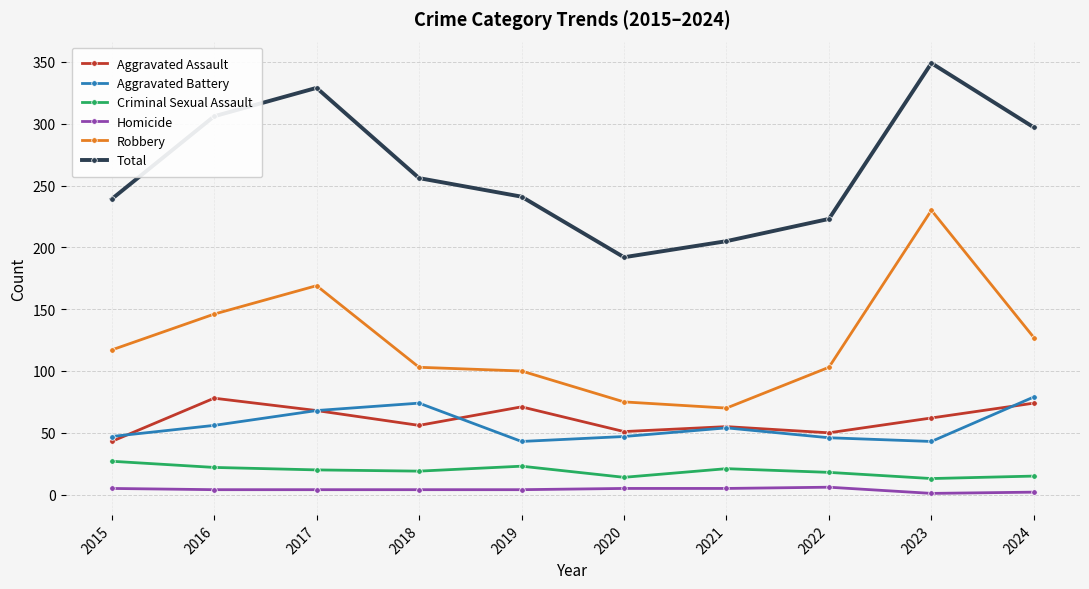

The value of Aggravated Battery at 2022 is 75. True or false?

False